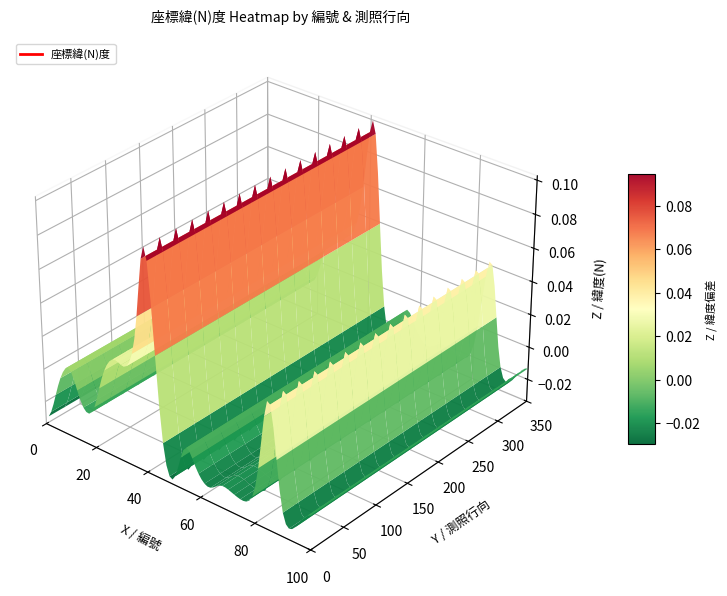

How many categories are shown in the chart?

2